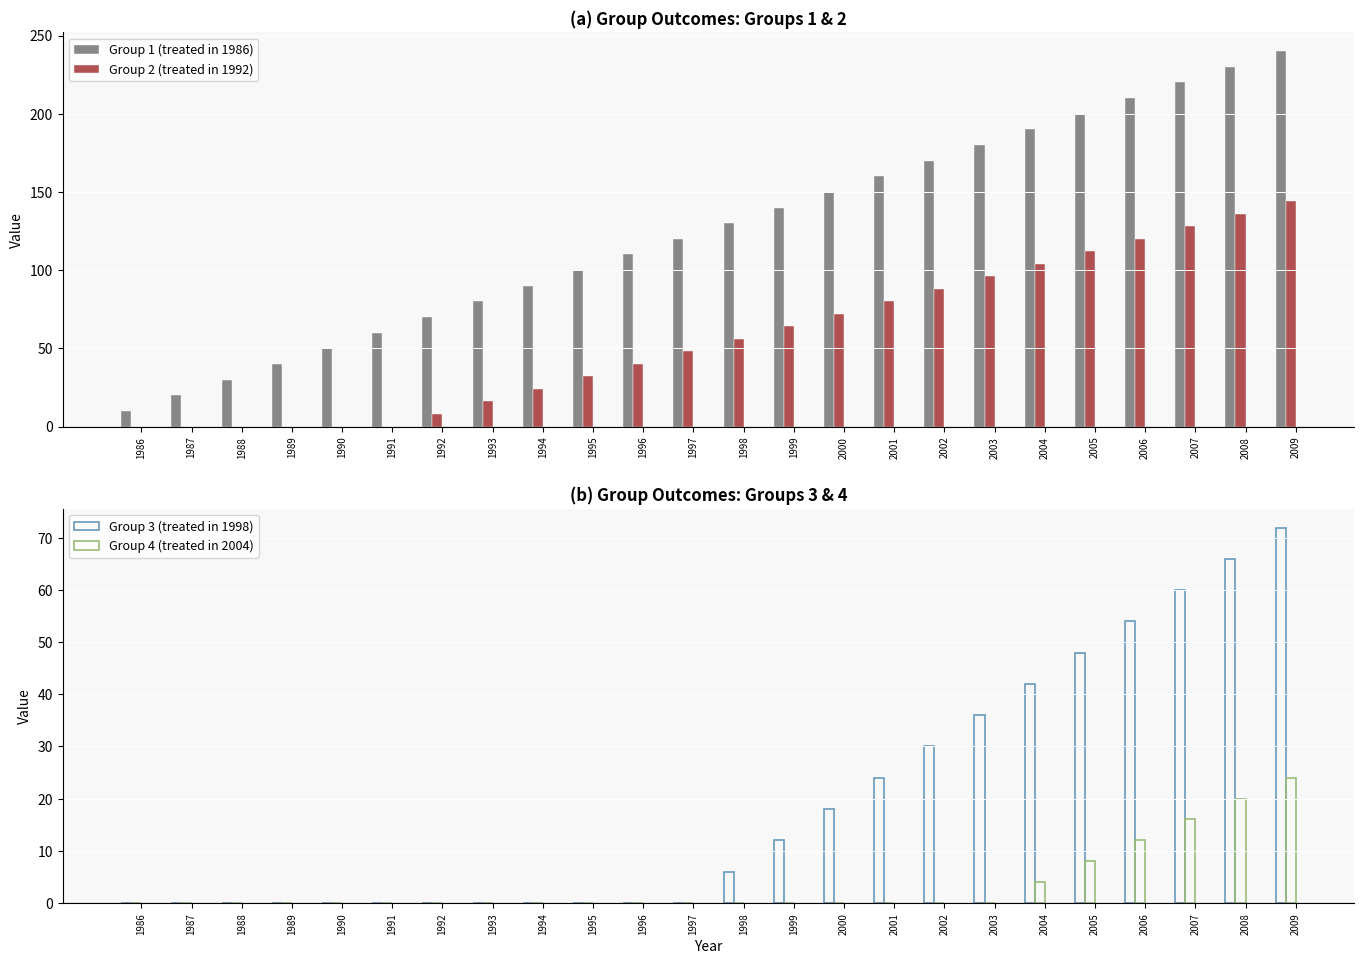

Rank the series at 1987 from lowest to highest value.

Group 2 (treated in 1992), Group 3 (treated in 1998), Group 4 (treated in 2004), Group 1 (treated in 1986)